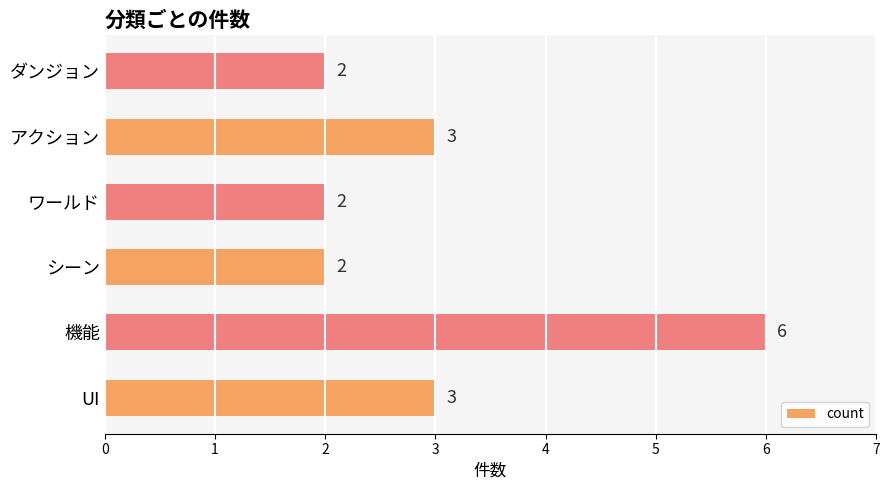

Reading bottom to top, list all the values displayed in this chart.

3	6	2	2	3	2